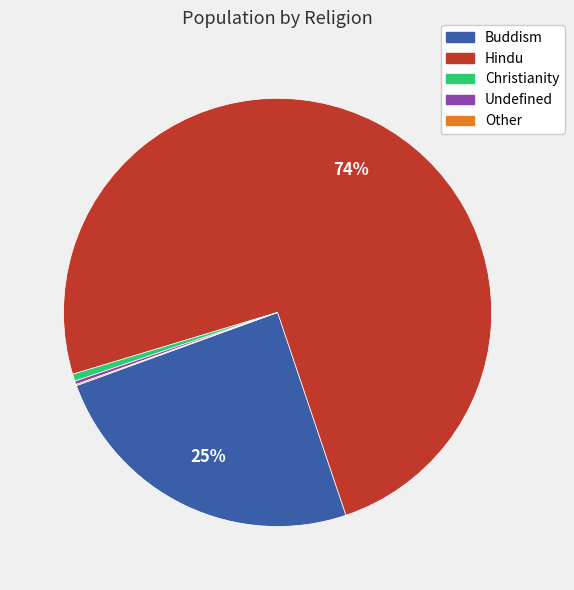

True or false: Buddism accounts for 25% of the total.

True